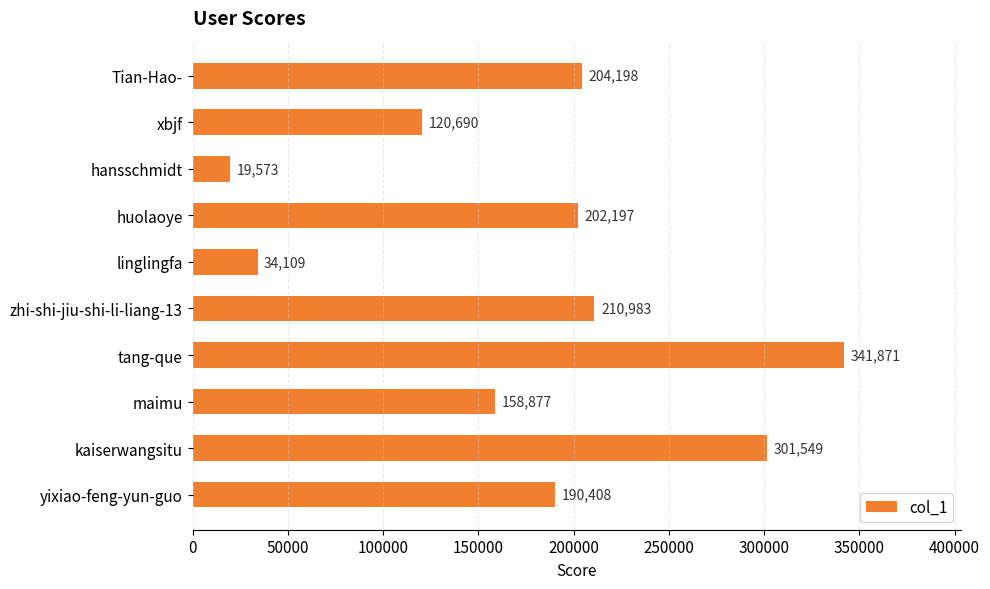

List the labels in order of value, largest first.

tang-que, kaiserwangsitu, zhi-shi-jiu-shi-li-liang-13, Tian-Hao-, huolaoye, yixiao-feng-yun-guo, maimu, xbjf, linglingfa, hansschmidt